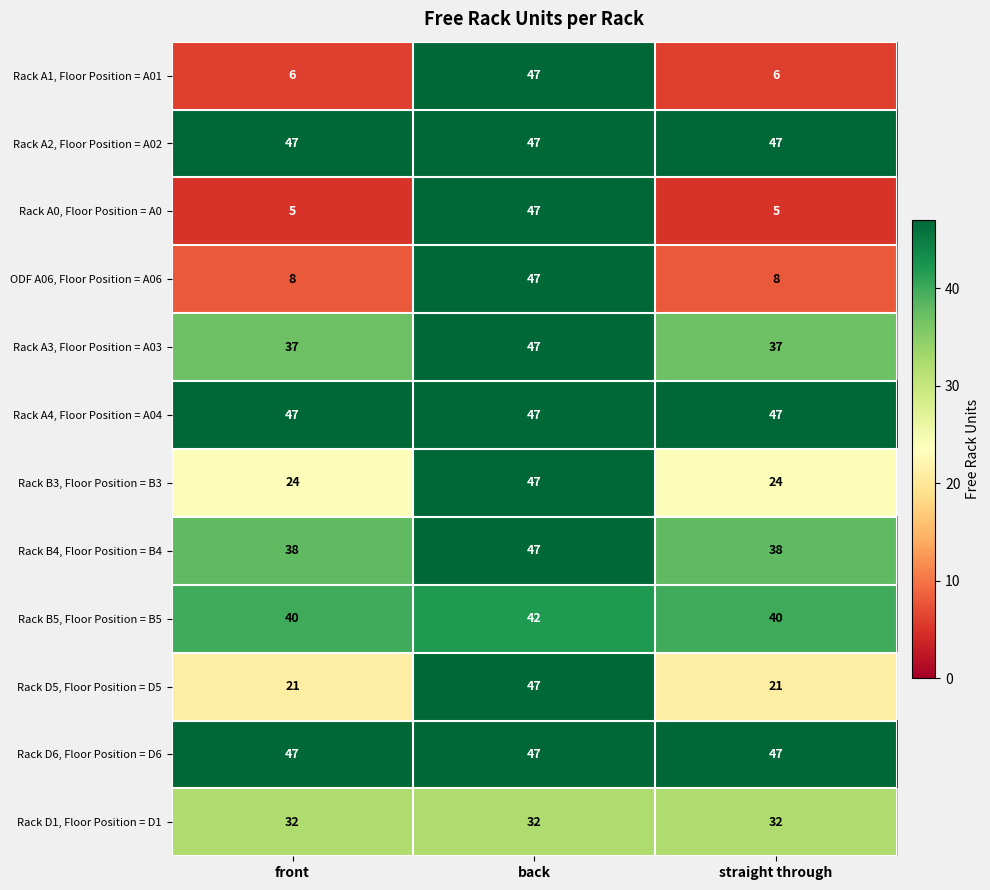

Is the value of Rack A0, Floor Position = A0 at front greater than the value of Rack B4, Floor Position = B4 at back?

No